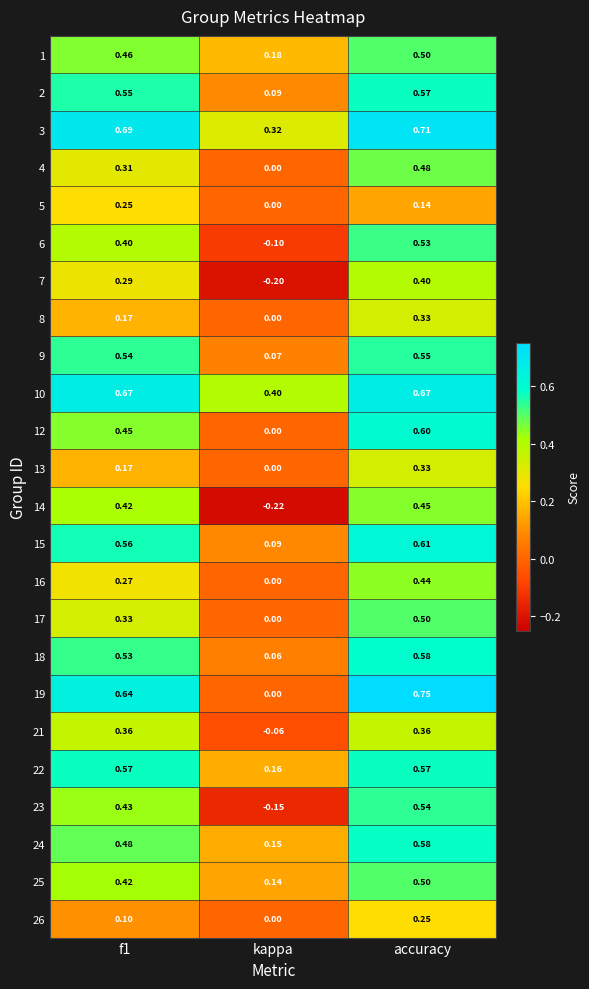

Where is 9 nearest to the value 0?

kappa